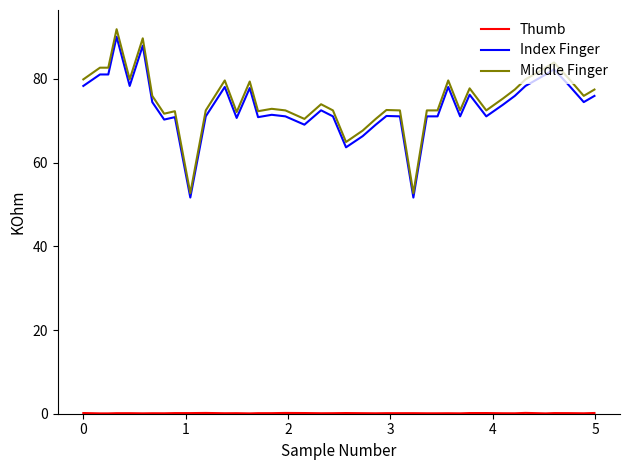

How many values in the Index Finger series are below 72?

20